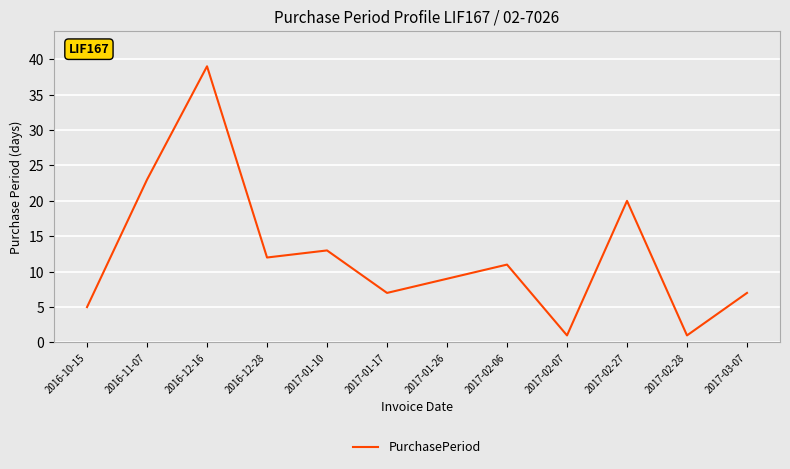

What position from the left is 2017-02-06?

8